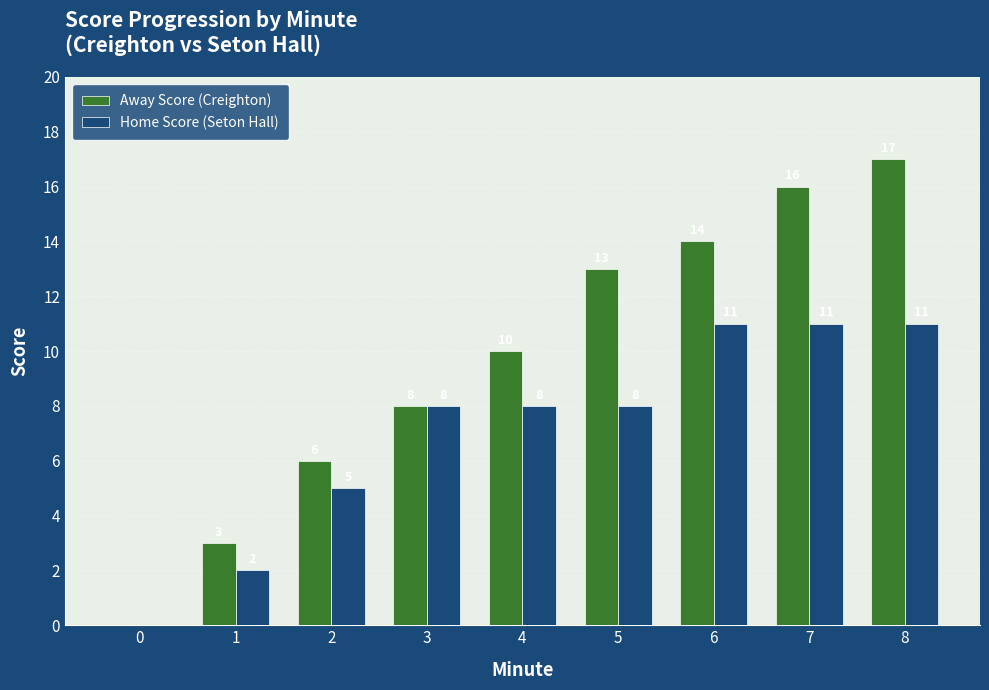

The value of Away Score (Creighton) at 1 is 3. True or false?

True